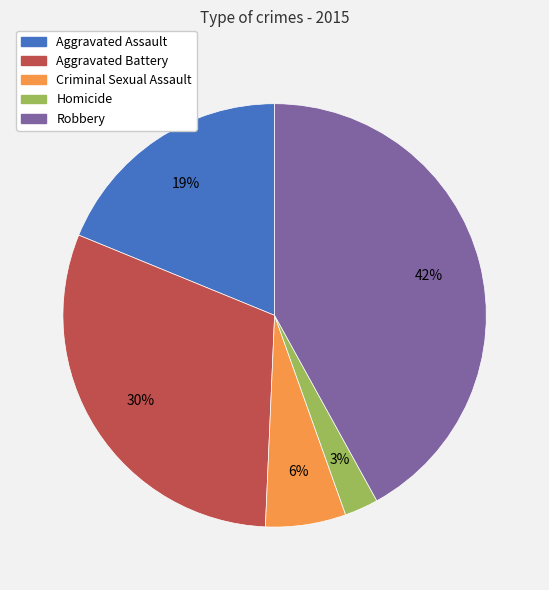

Is the sum of Aggravated Assault and Homicide greater than half?

No